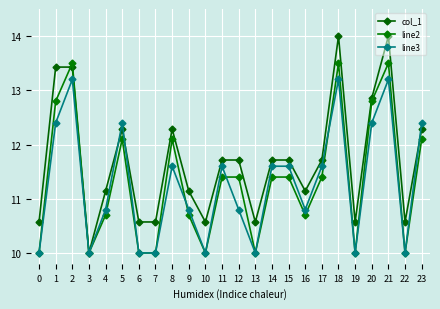

Reading right to left, transcribe all the data shown in this chart.

col_1: 12.3	10.6	14.0	12.9	10.6	14.0	11.7	11.1	11.7	11.7	10.6	11.7	11.7	10.6	11.1	12.3	10.6	10.6	12.3	11.1	10.0	13.4	13.4	10.6
line2: 12.1	10.0	13.5	12.8	10.0	13.5	11.4	10.7	11.4	11.4	10.0	11.4	11.4	10.0	10.7	12.1	10.0	10.0	12.1	10.7	10.0	13.5	12.8	10.0
line3: 12.4	10.0	13.2	12.4	10.0	13.2	11.6	10.8	11.6	11.6	10.0	10.8	11.6	10.0	10.8	11.6	10.0	10.0	12.4	10.8	10.0	13.2	12.4	10.0